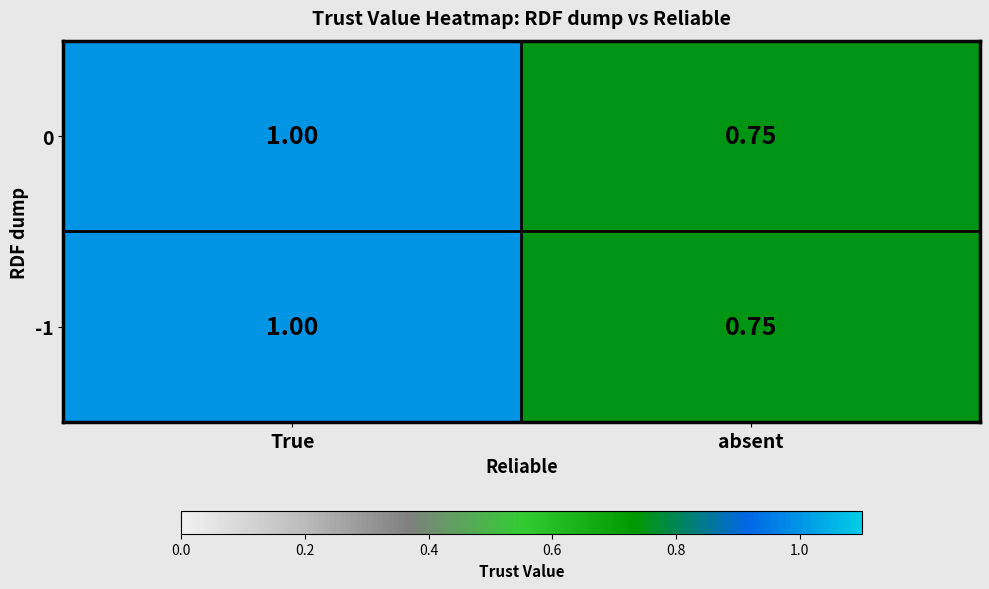

List the labels in order of 0 value, smallest first.

absent, True